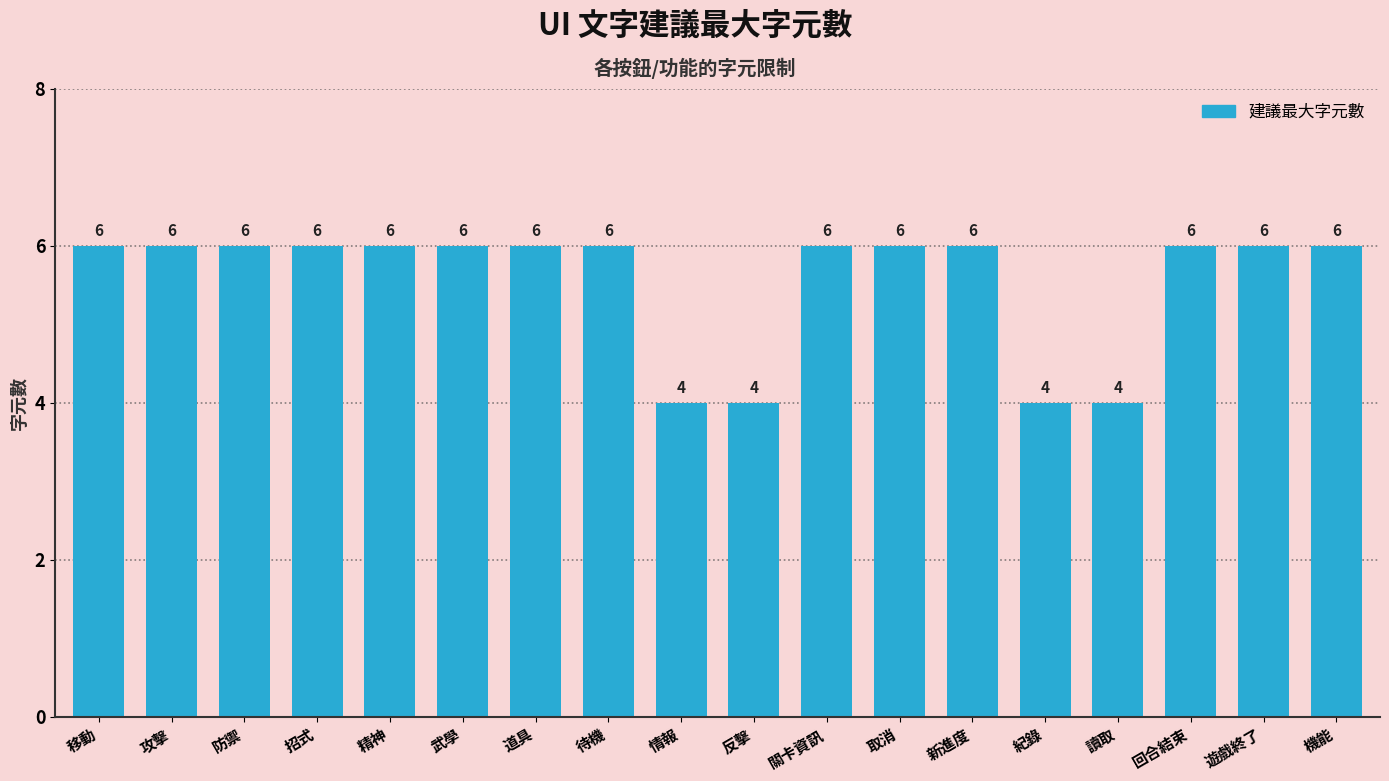

Reading left to right, transcribe all the data shown in this chart.

6	6	6	6	6	6	6	6	4	4	6	6	6	4	4	6	6	6